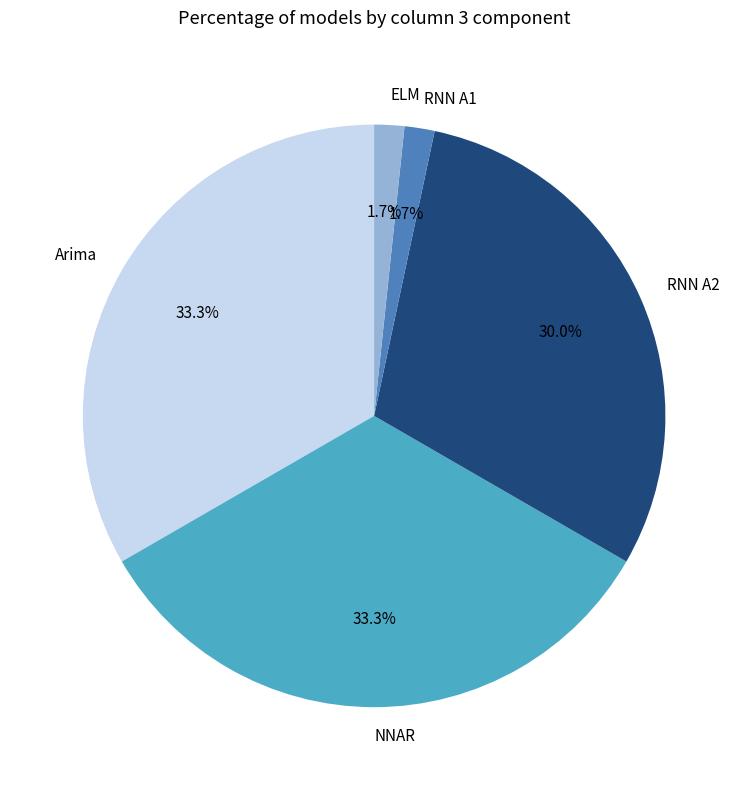

To the nearest percent, what is the difference between the largest and smallest slice percentages?

32%